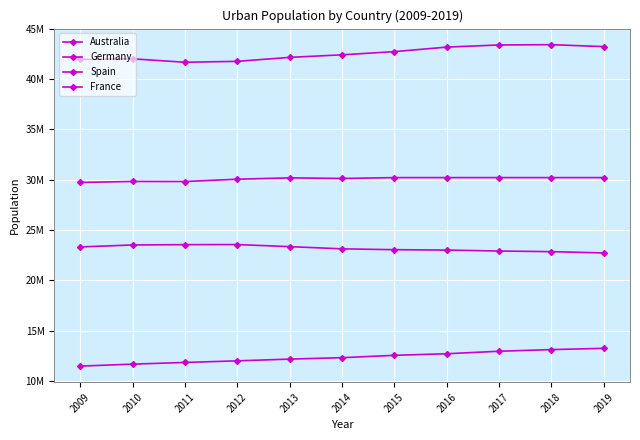

At how many categories does at least one series exceed 24341141?

11